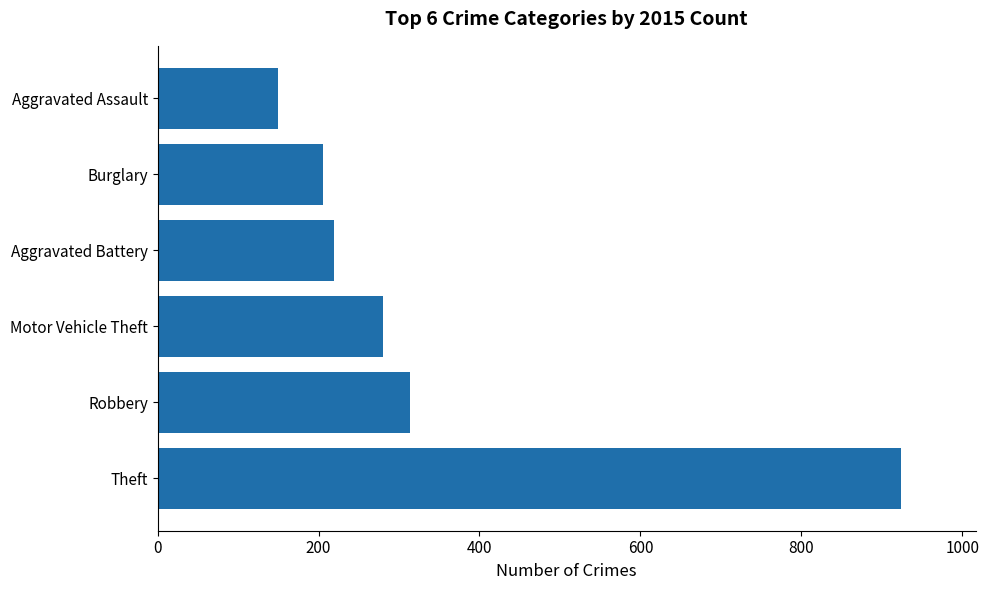

Reading bottom to top, what are all the values shown in this chart?

924	314	280	219	206	150